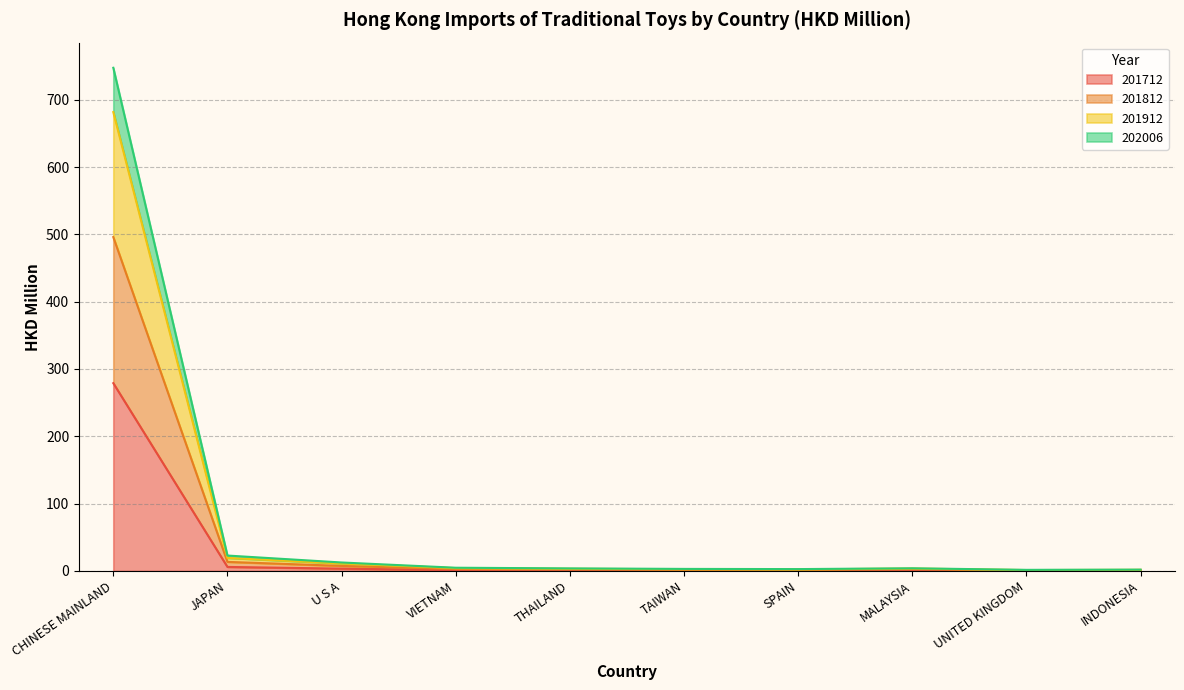

The 201812 series shows 1216.7 at CHINESE MAINLAND. True or false?

False